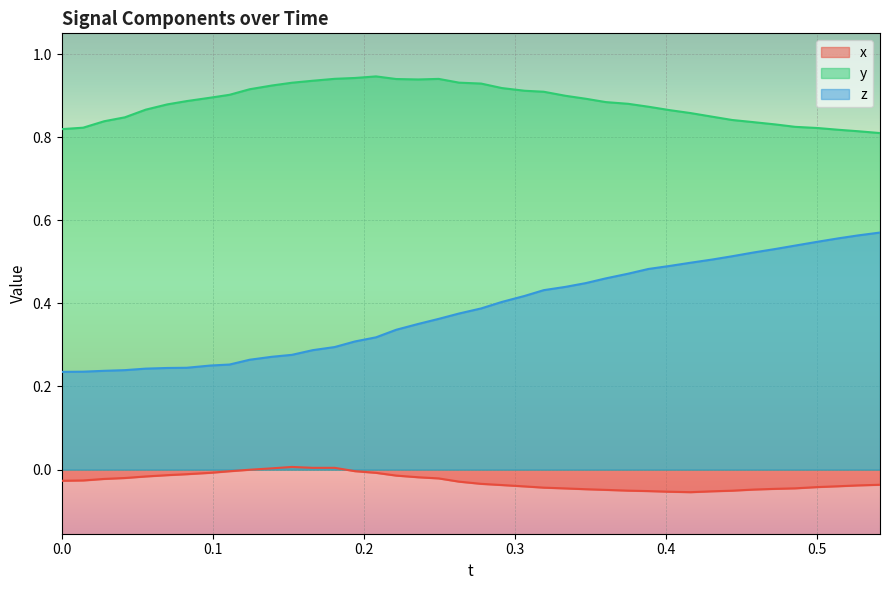

Which series has the largest total across all categories?

y